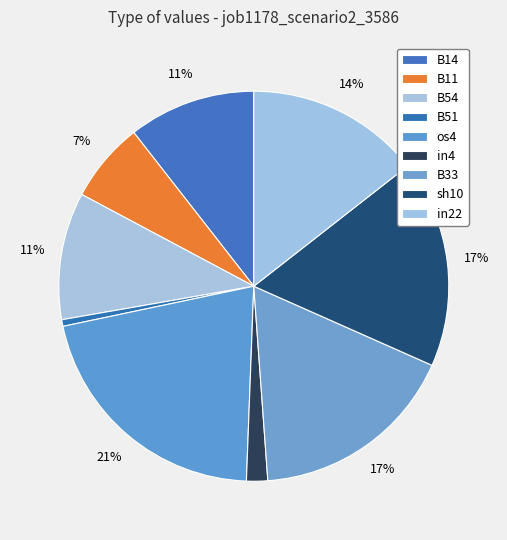

Is it true that B51 is 15% of the pie?

False